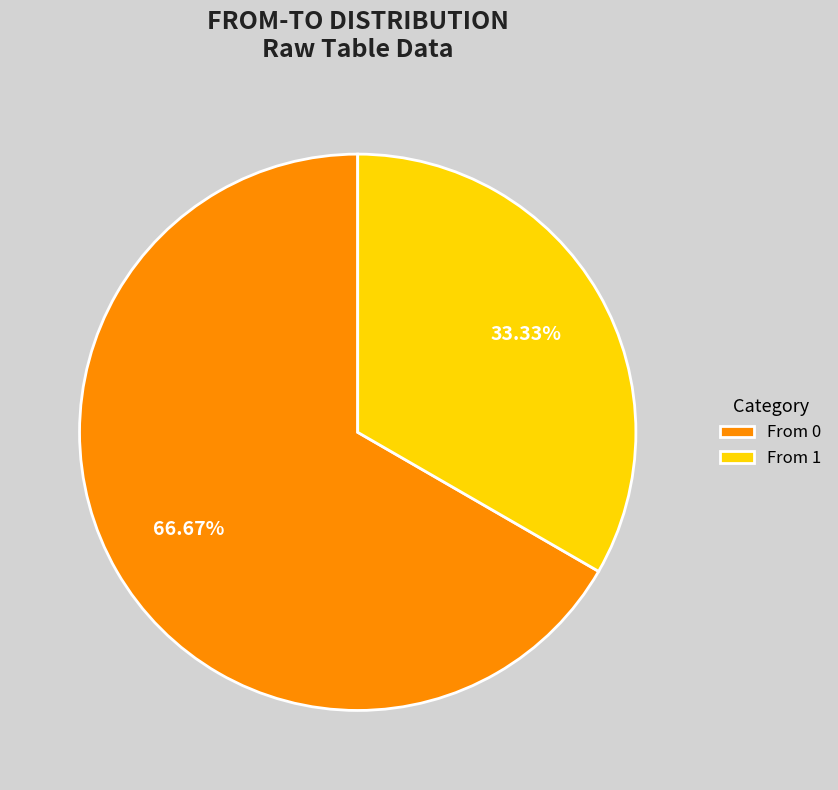

Is From 1 the majority of the pie?

No